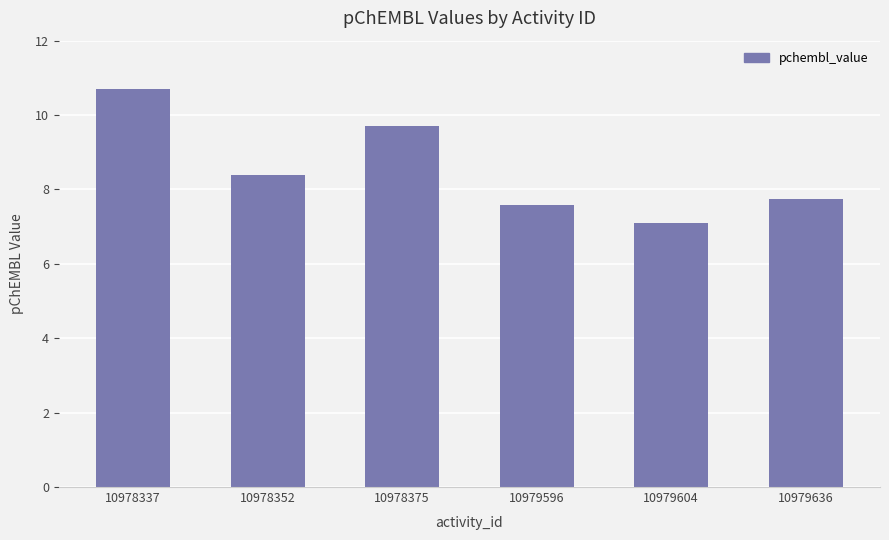

Rank the categories by value from lowest to highest.

10979604, 10979596, 10979636, 10978352, 10978375, 10978337